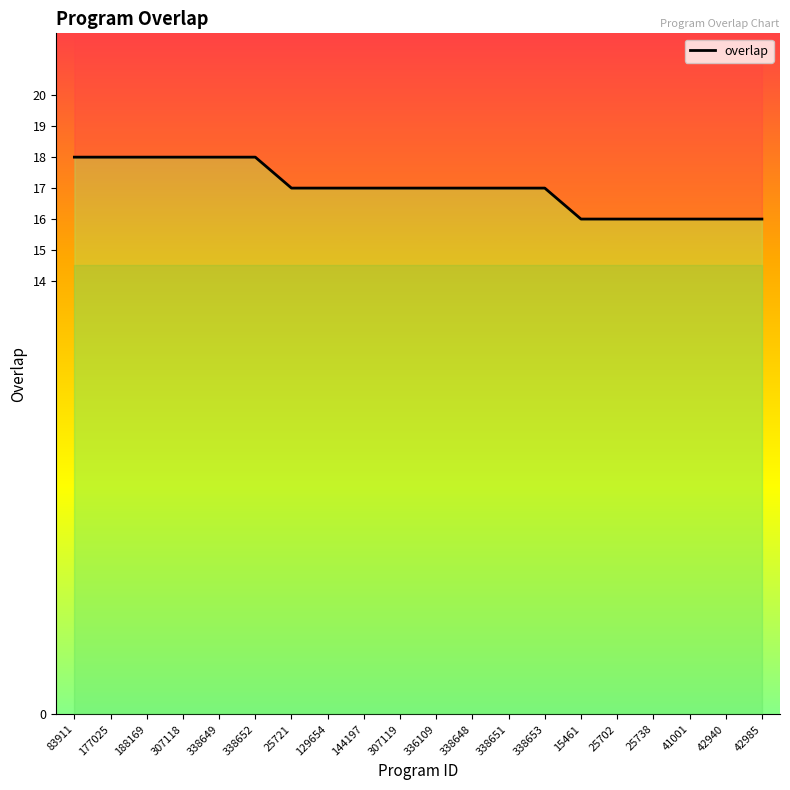

Which has a higher value, 336109 or 338649?

338649